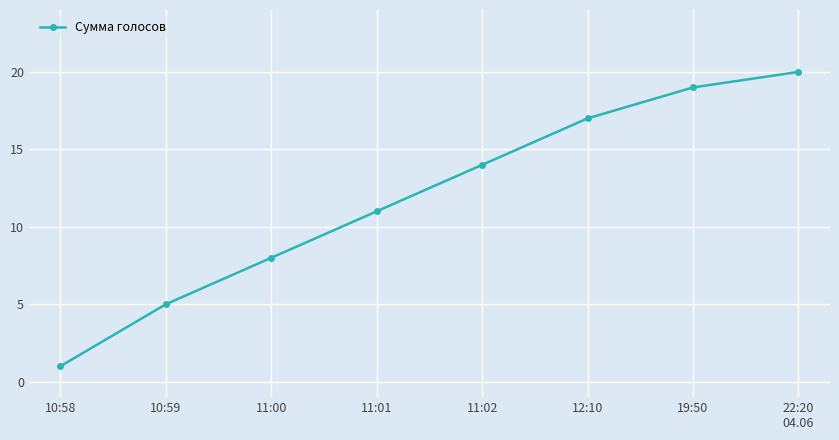

Where is the data nearest to the value 10?

11:01